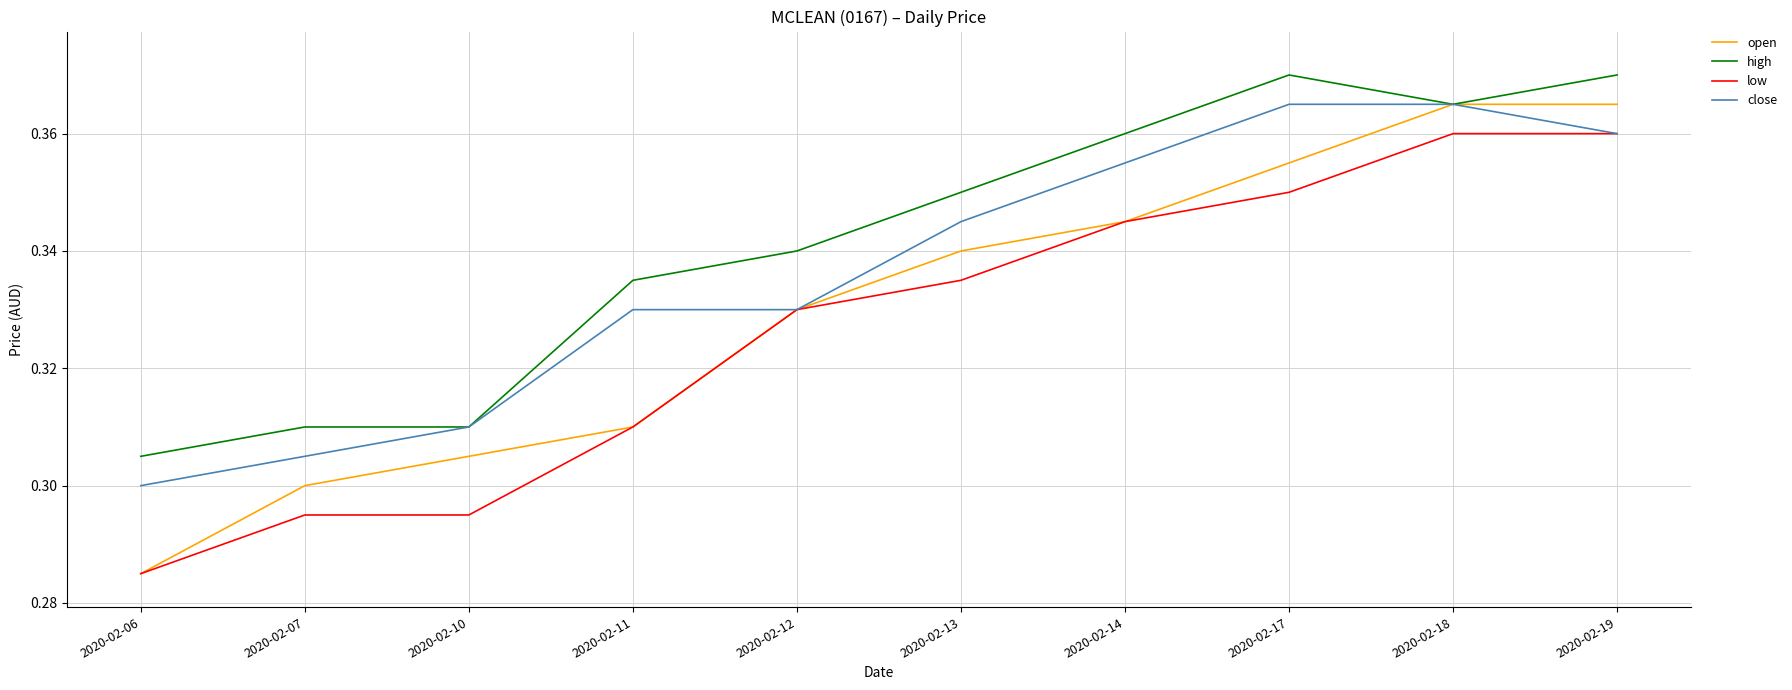

What is the total value across all series at 2020-02-13?

1.4